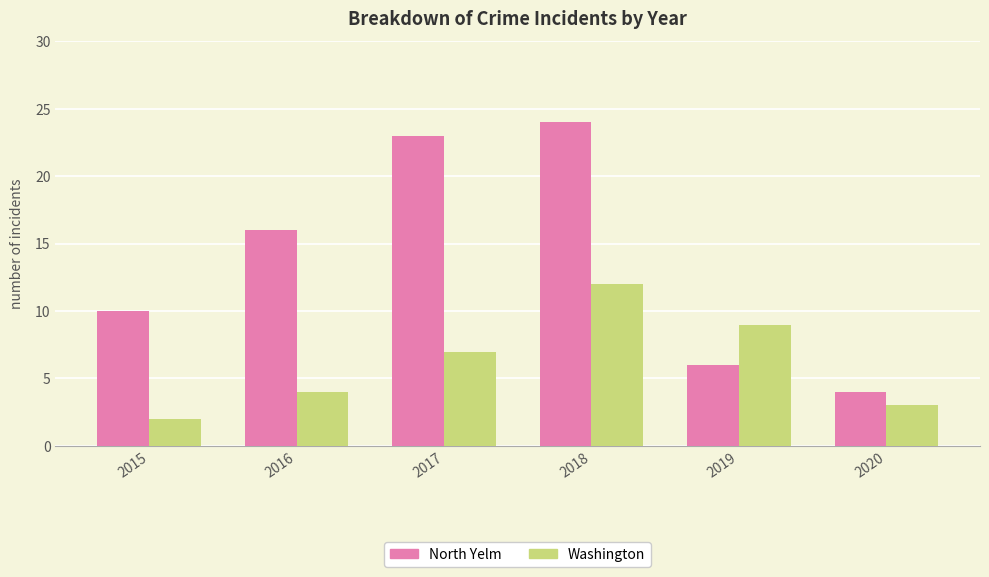

Does the chart contain stacked bars?

No